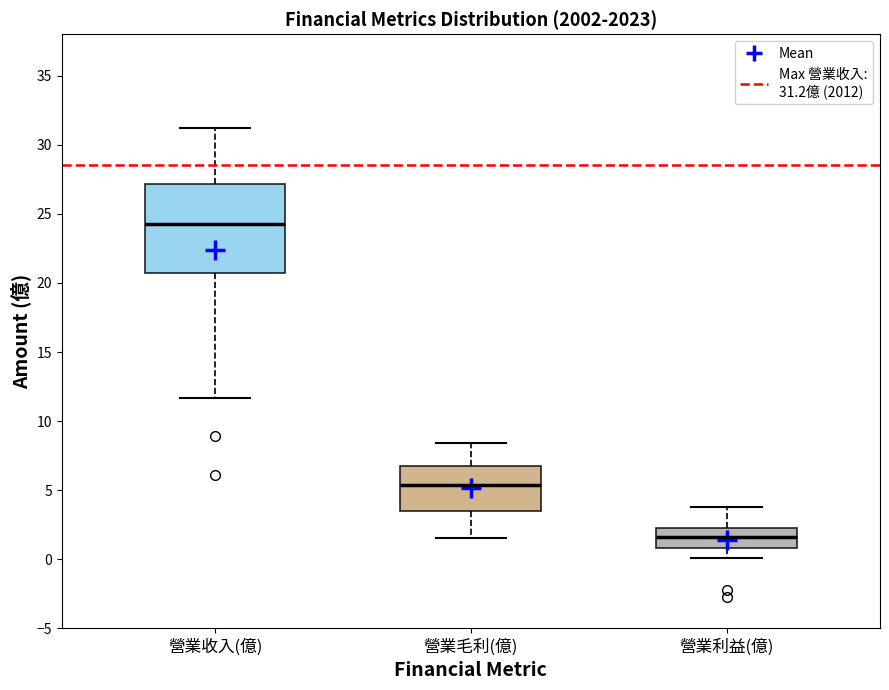

Reading left to right, read every box against the y-axis: the position of its median line, the range the box covers, and the ends of its whiskers. The values are not printed on the chart, so give them approximately, as read against the axis.

營業收入(億): median 24.5, box 21.0 to 27.0, whiskers 11.5 to 31.0
營業毛利(億): median 5.5, box 3.5 to 7.0, whiskers 1.5 to 8.5
營業利益(億): median 1.5, box 1.0 to 2.5, whiskers 0.0 to 4.0